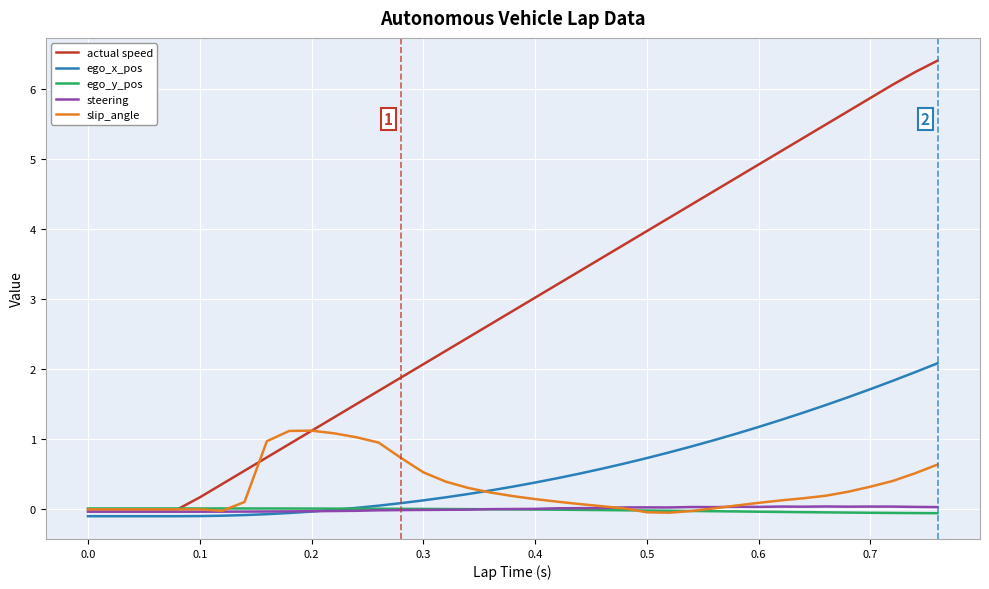

What is the maximum value shown in the chart?

6.4